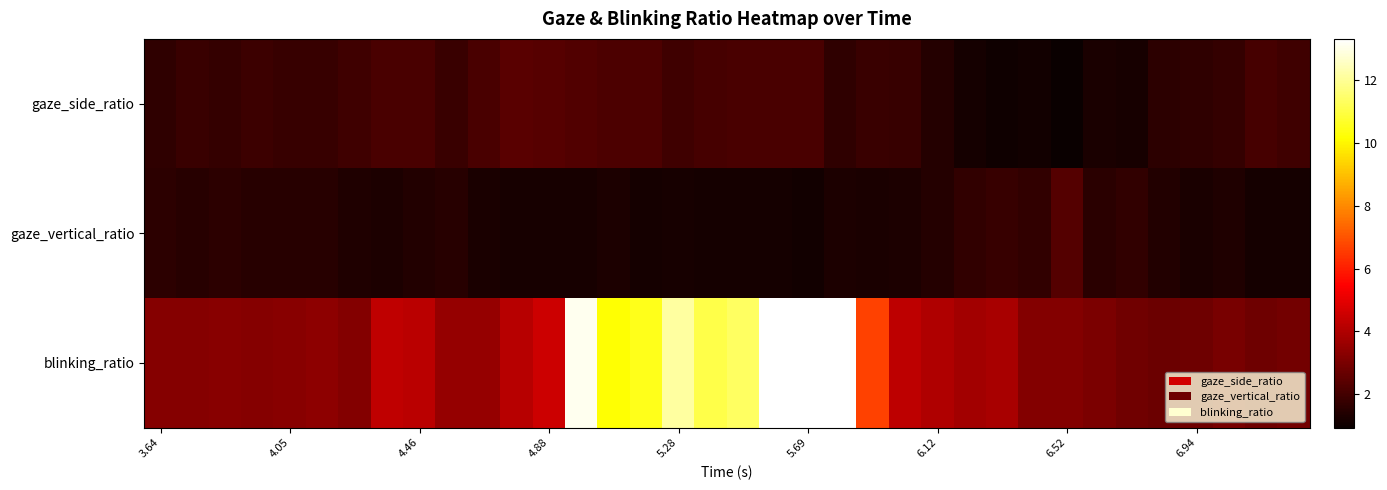

What is the greatest value displayed?

14.4